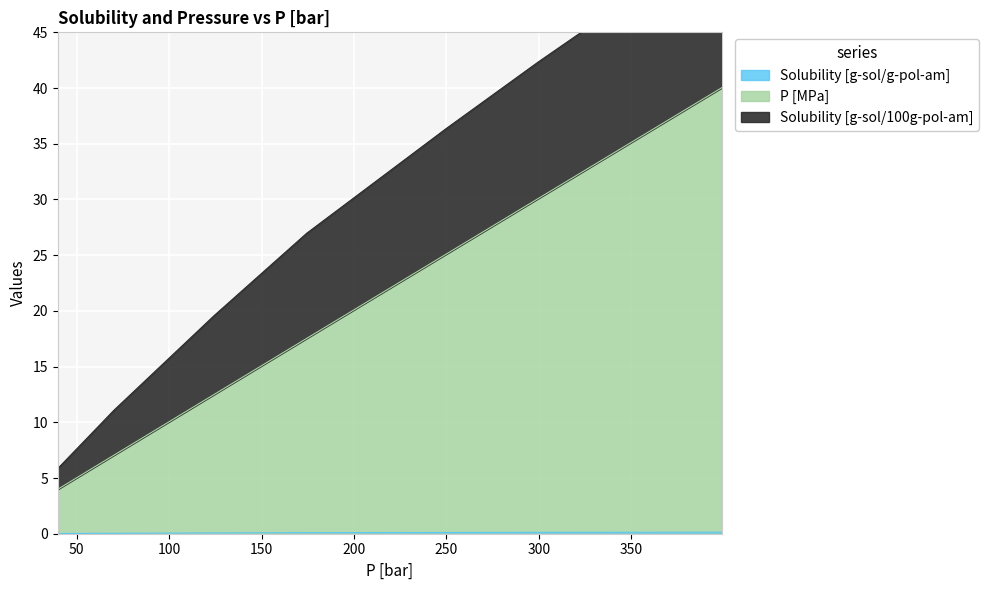

Does the chart display data point markers on the line(s)?

No